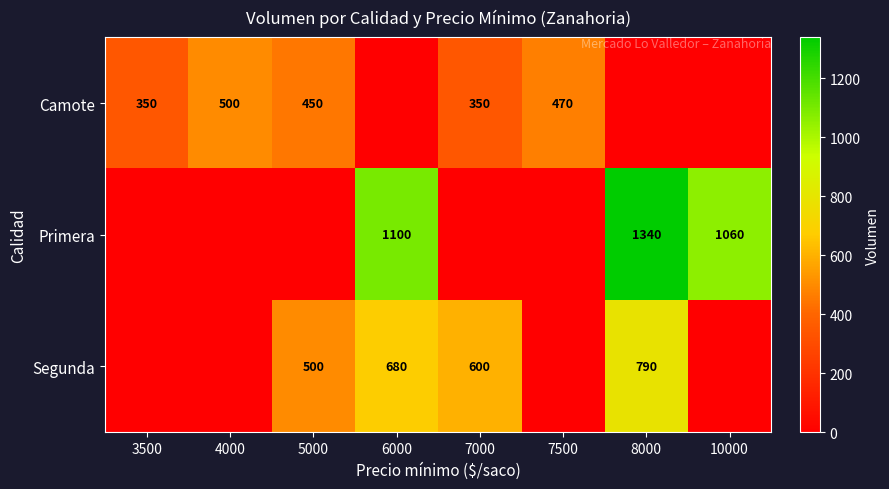

The value of Camote at 7500 is 654. True or false?

False